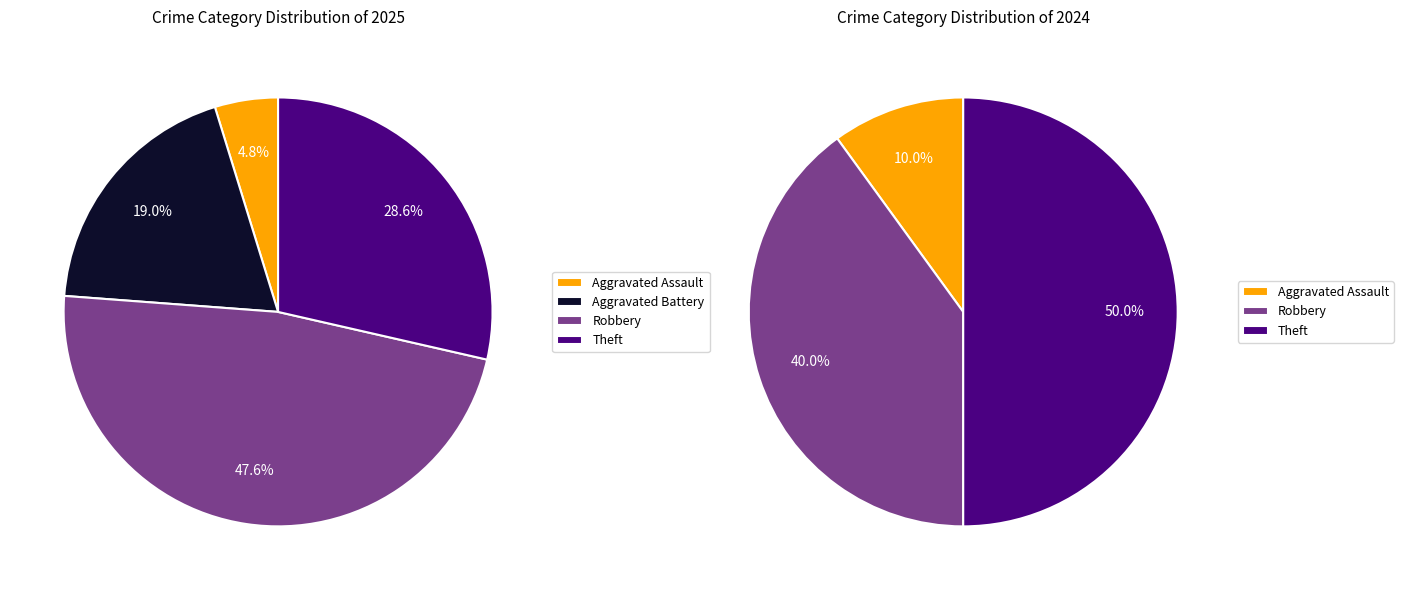

What percentage do 3 and 4 together represent?

76.2%